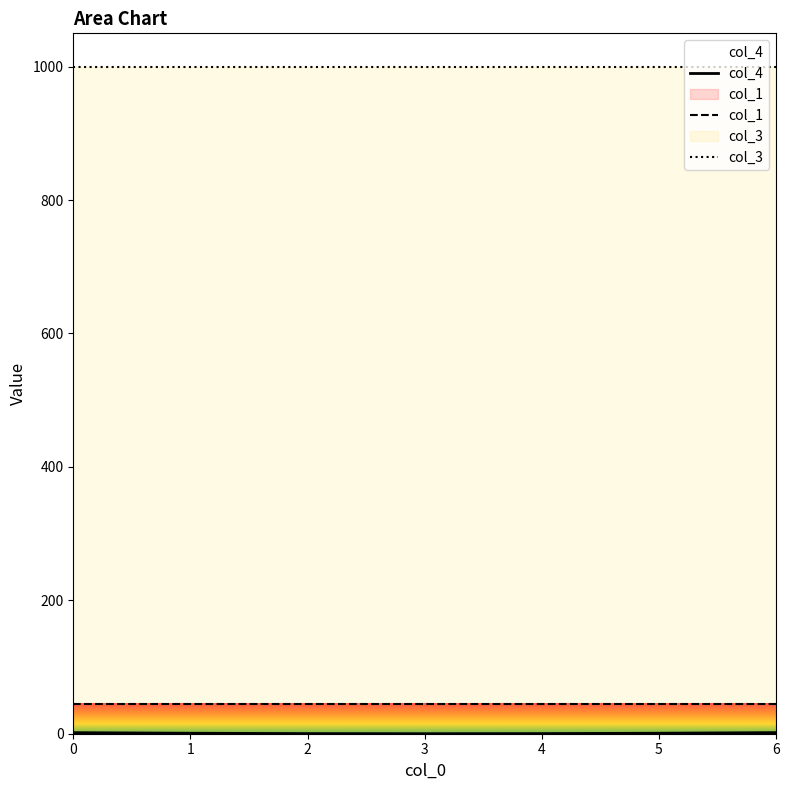

The value of col_3 at 6 is 1633.7. True or false?

False